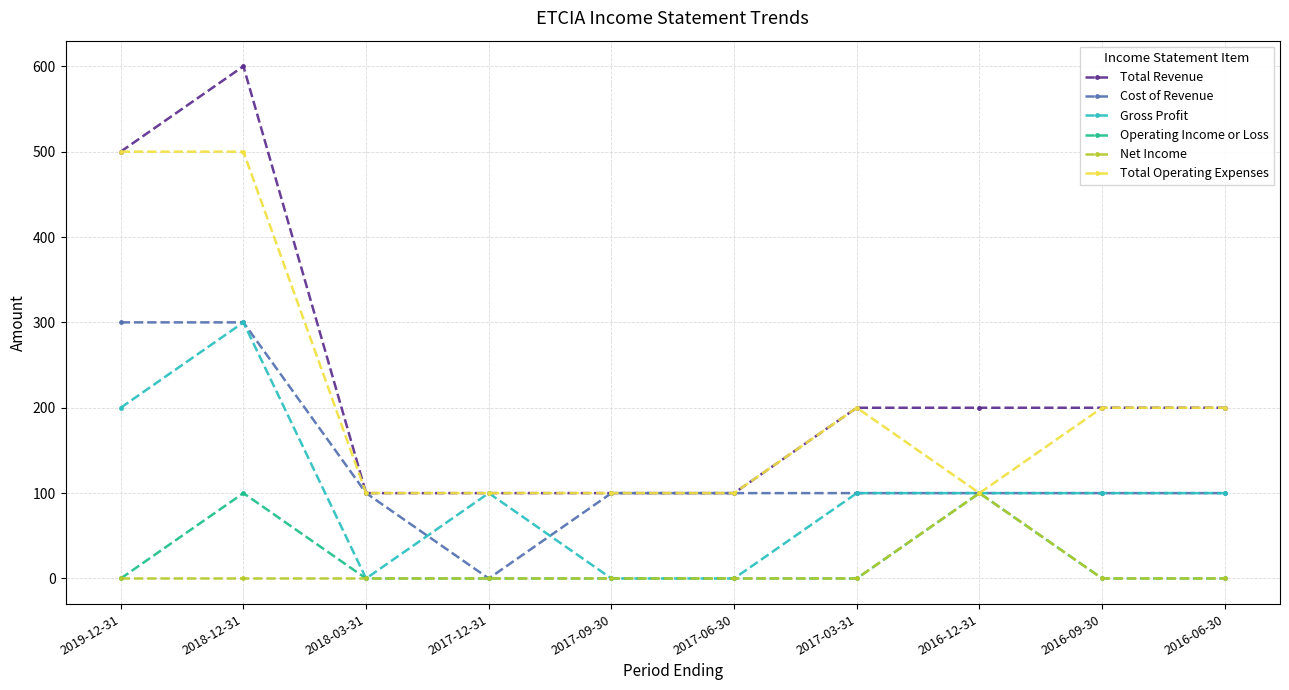

The value of Gross Profit at 2019-12-31 is 52. True or false?

False